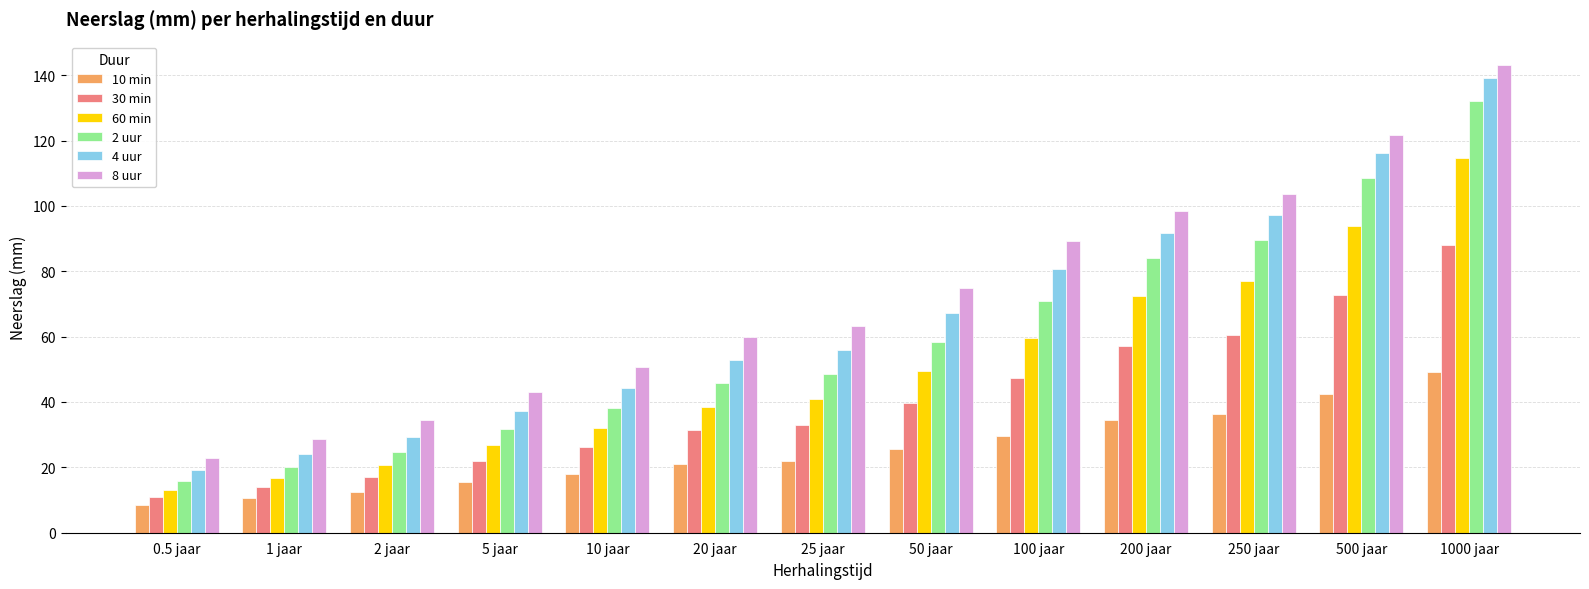

What is the difference between the maximum and minimum values in the 2 uur series?

116.2